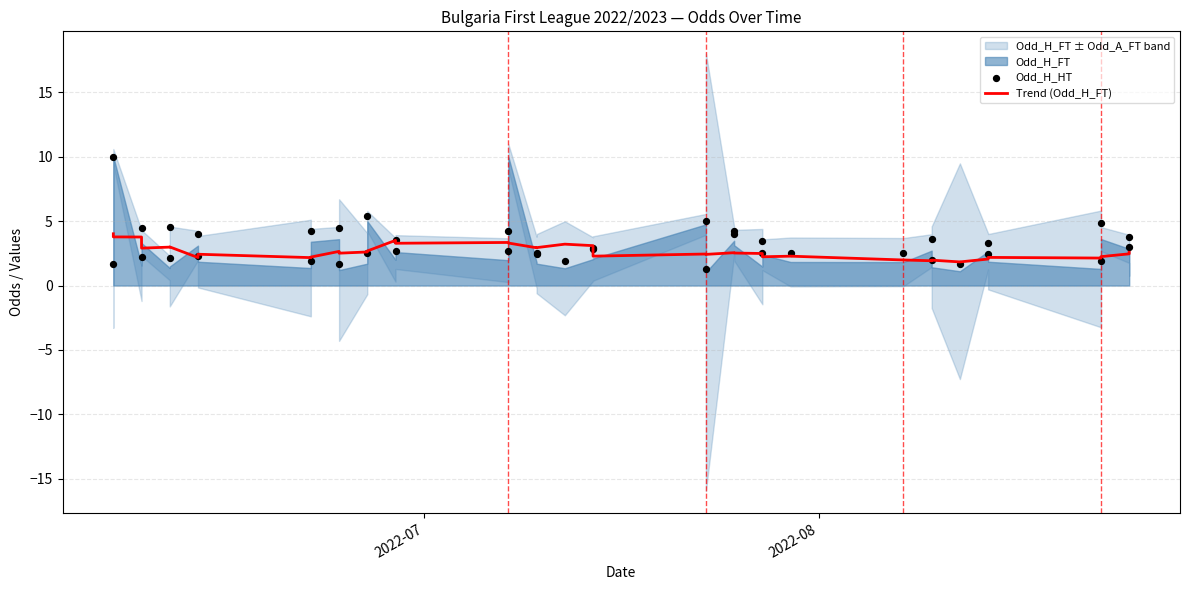

At which category is the sum across all series the highest?

2022-08